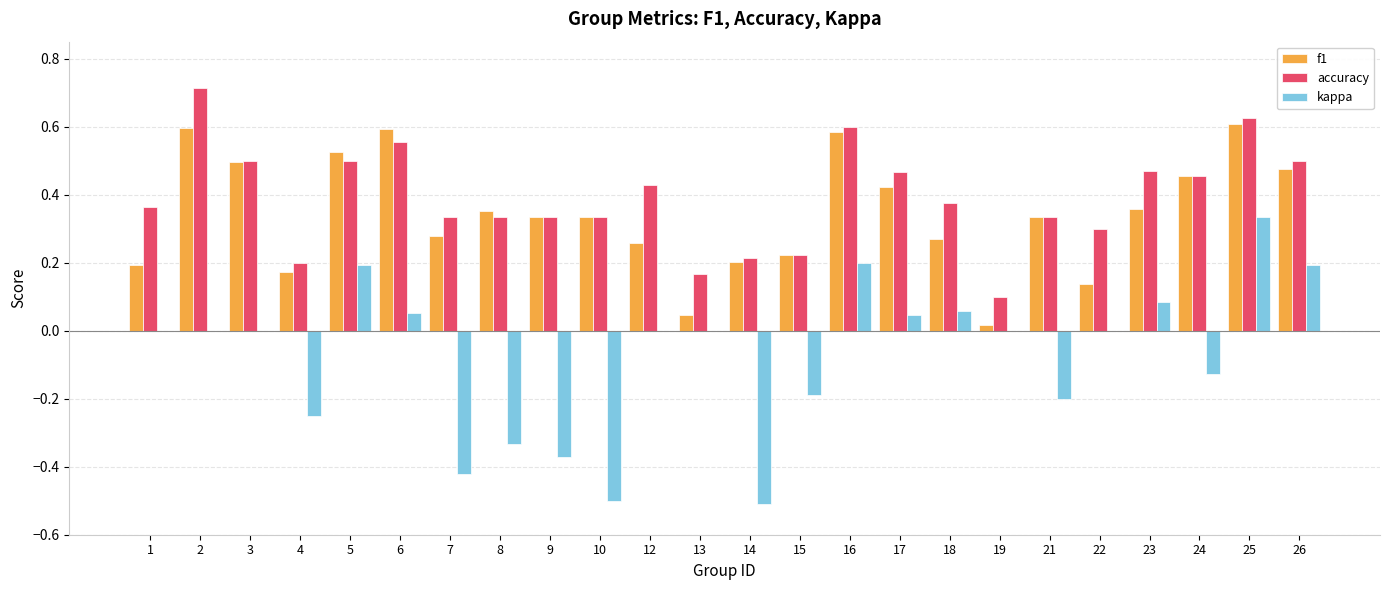

Is it true that f1 equals 0.8 at 3?

False